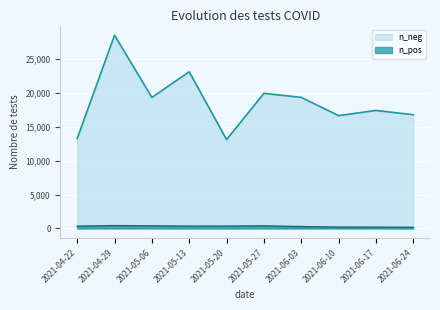

At which label does n_neg reach its minimum?

2021-05-20